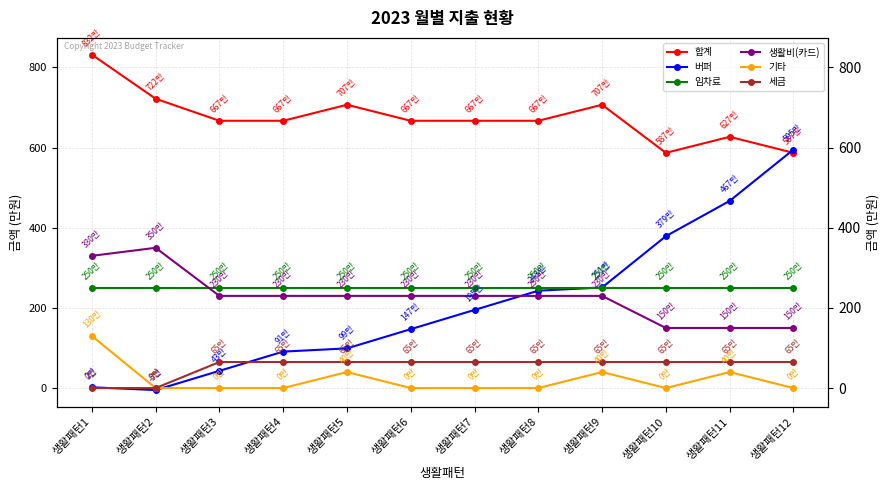

At how many categories does at least one series exceed 1504984?

12